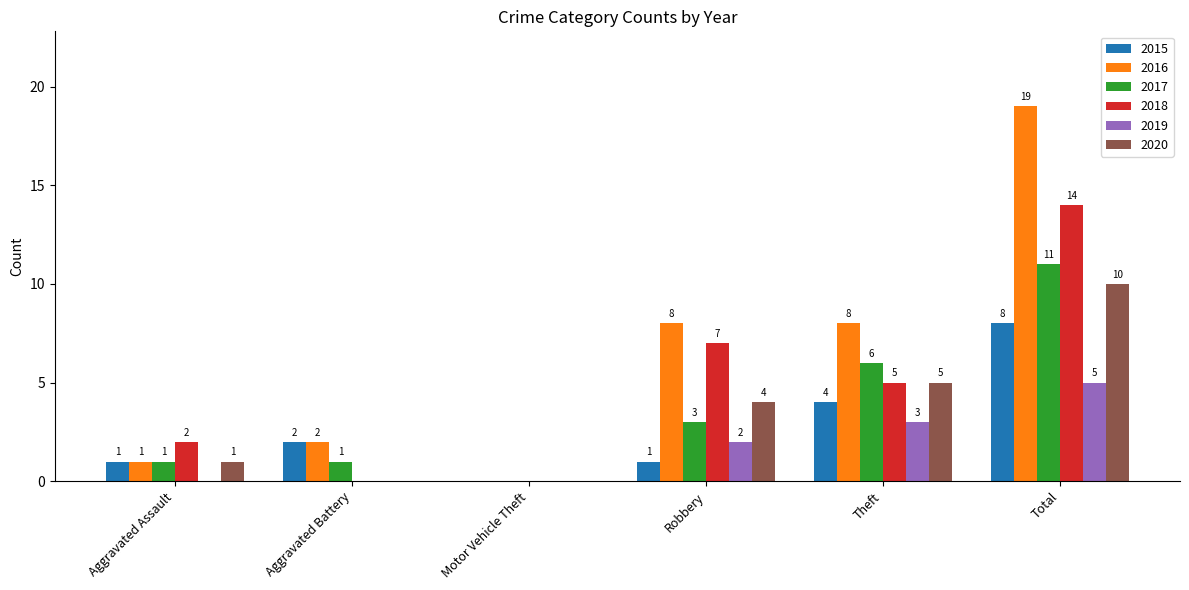

Between Aggravated Battery and Robbery, which series saw the biggest shift?

2018